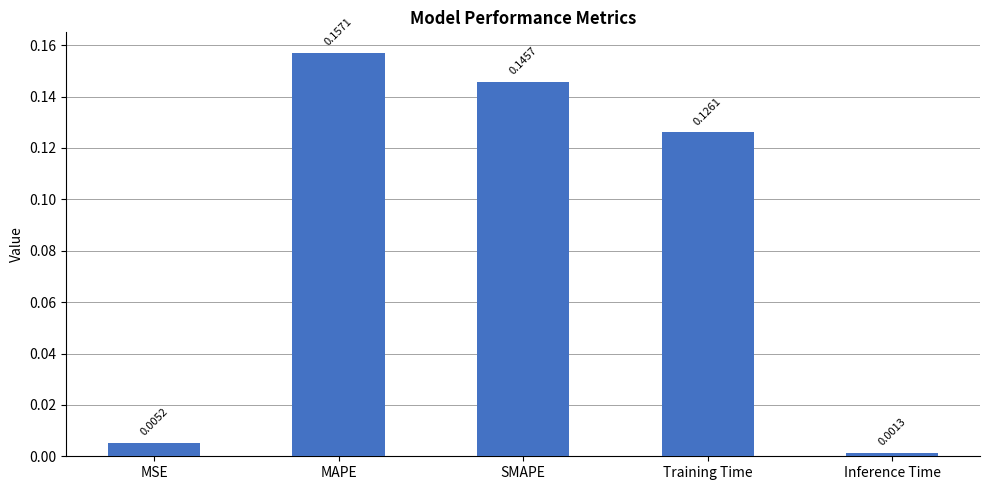

At which category does the chart reach its minimum across all series?

Inference Time